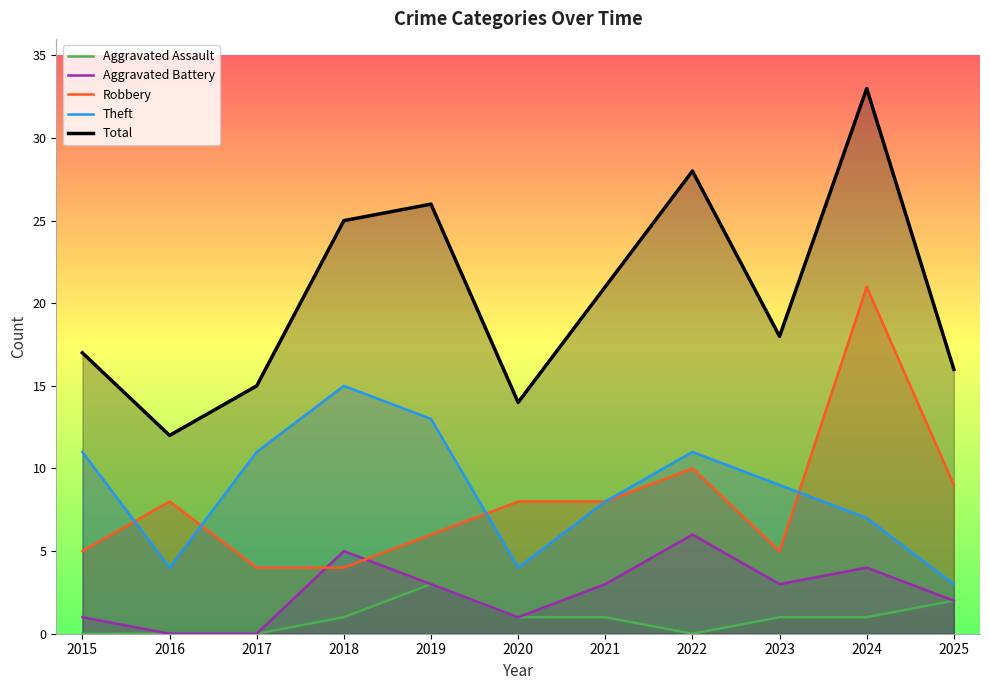

At which label does Robbery reach its peak?

2024